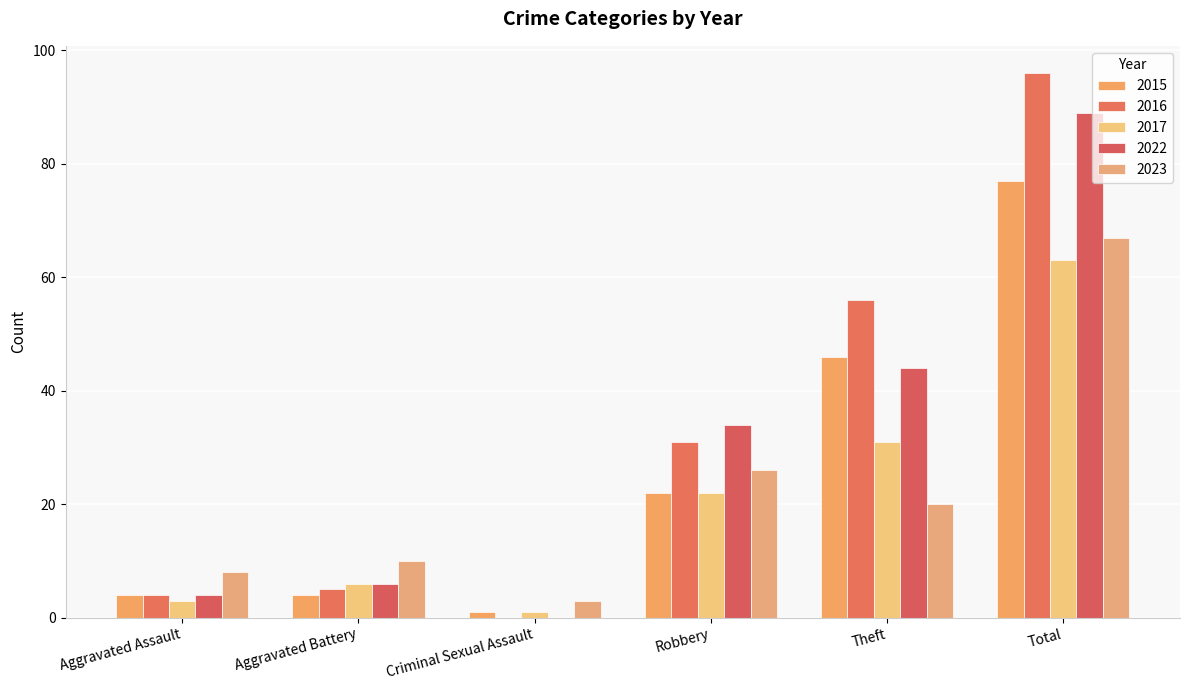

At which category is the sum across all series the highest?

Total